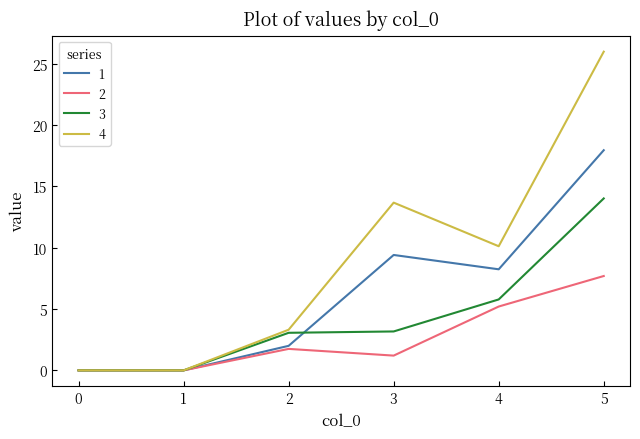

Is the value of 3 at 1 greater than the value of 1 at 2?

No